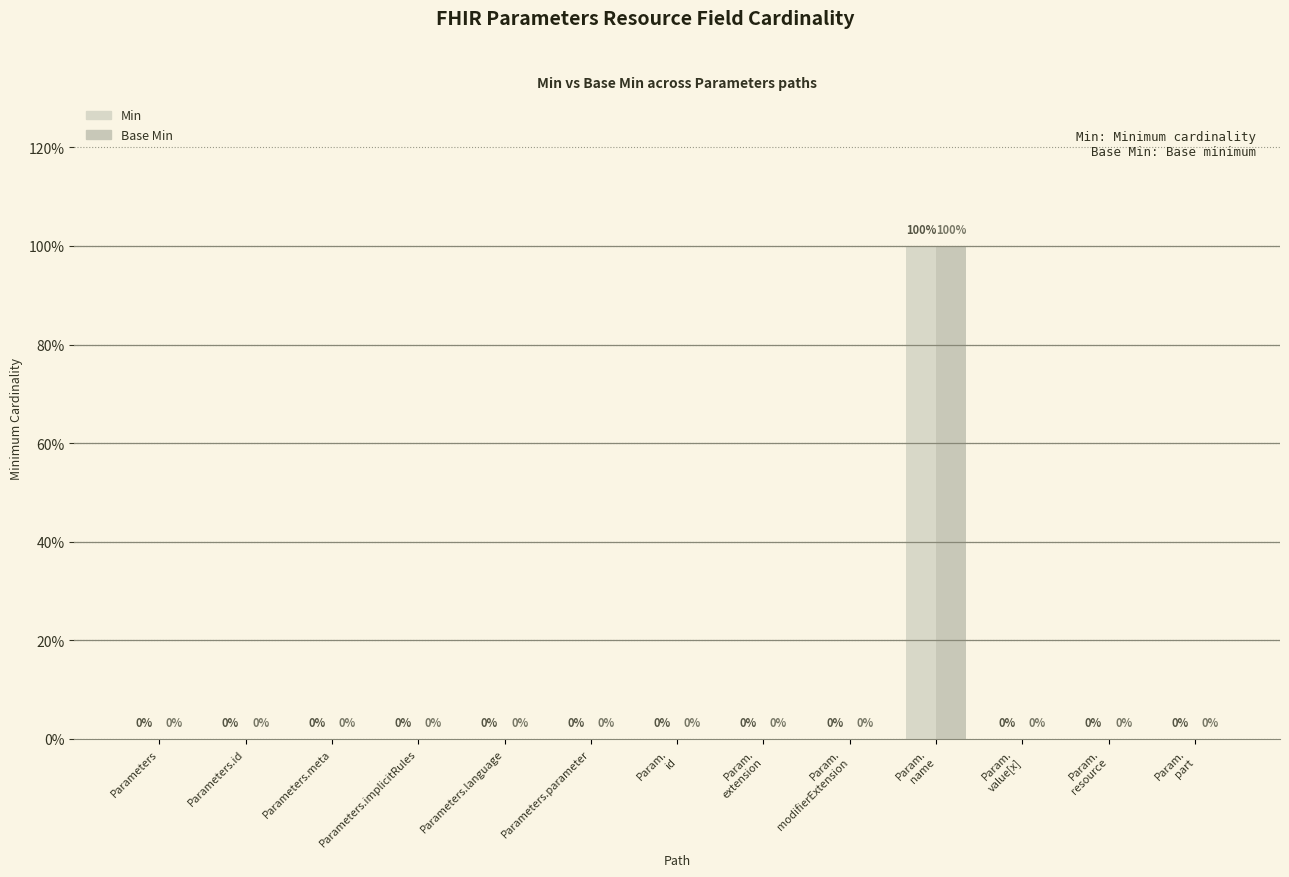

At how many categories does at least one series exceed 0?

1